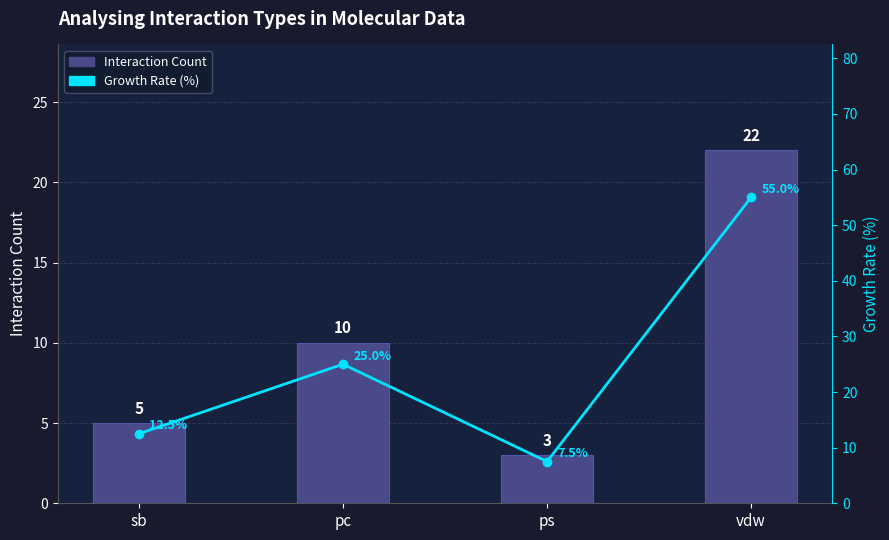

Are the bars grouped side by side (vs. stacked)?

Yes